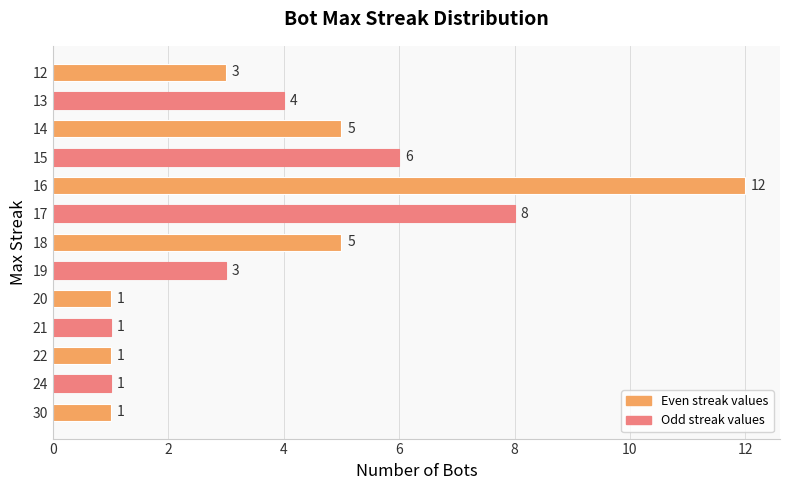

Reading top to bottom, what are all the values shown in this chart?

12=3	13=4	14=5	15=6	16=12	17=8	18=5	19=3	20=1	21=1	22=1	24=1	30=1